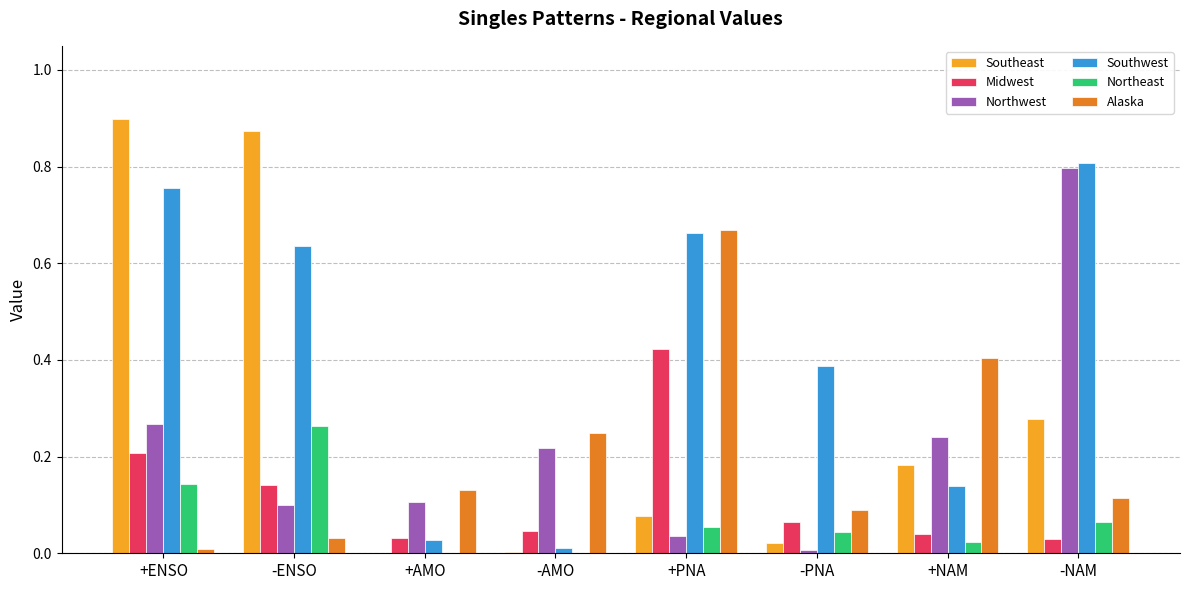

What is the sum of all Alaska values?

1.7